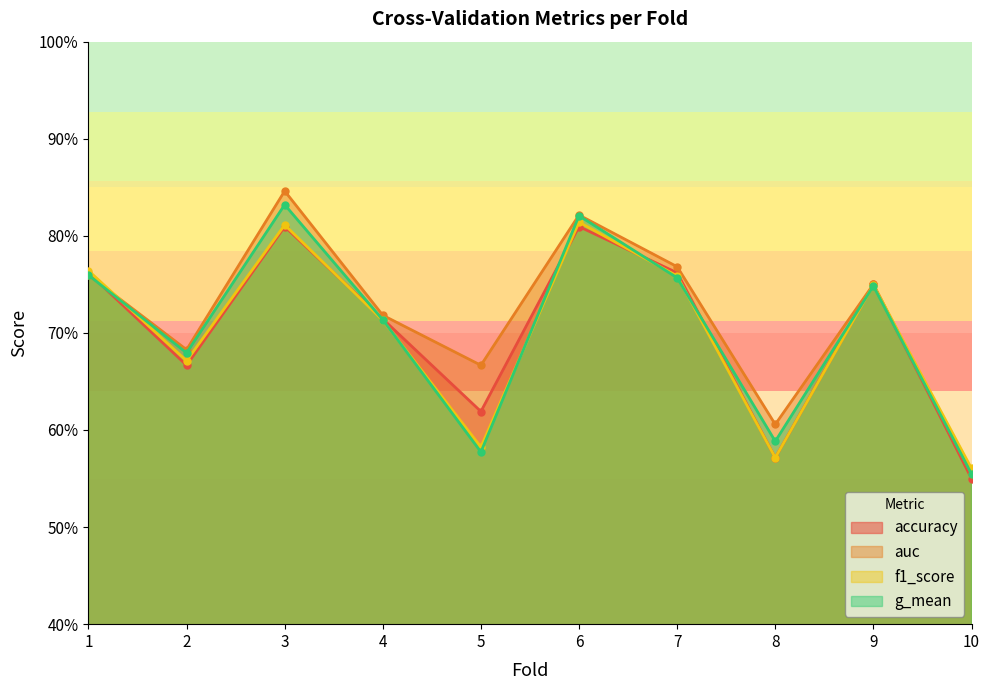

At 6, list the series in order from largest to smallest.

auc, g_mean, f1_score, accuracy